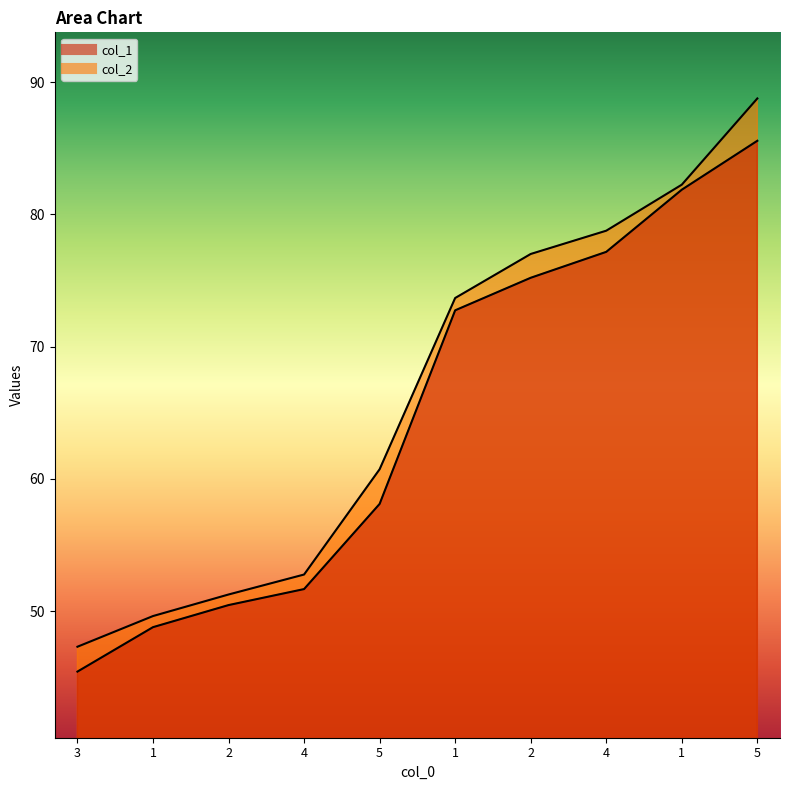

What is the label of the 6th point from the left?

1